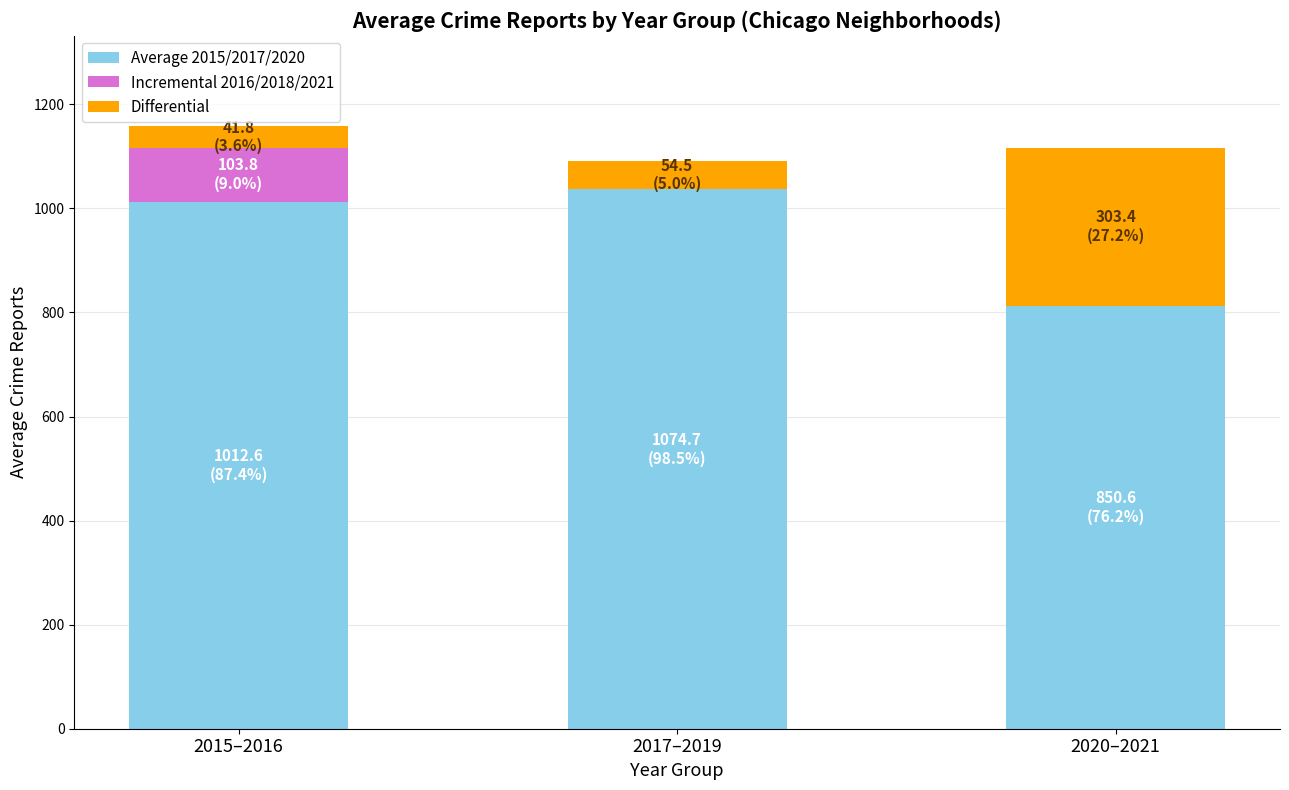

Between 2015–2016 and 2017–2019, which series saw the biggest shift?

Incremental 2016/2018/2021